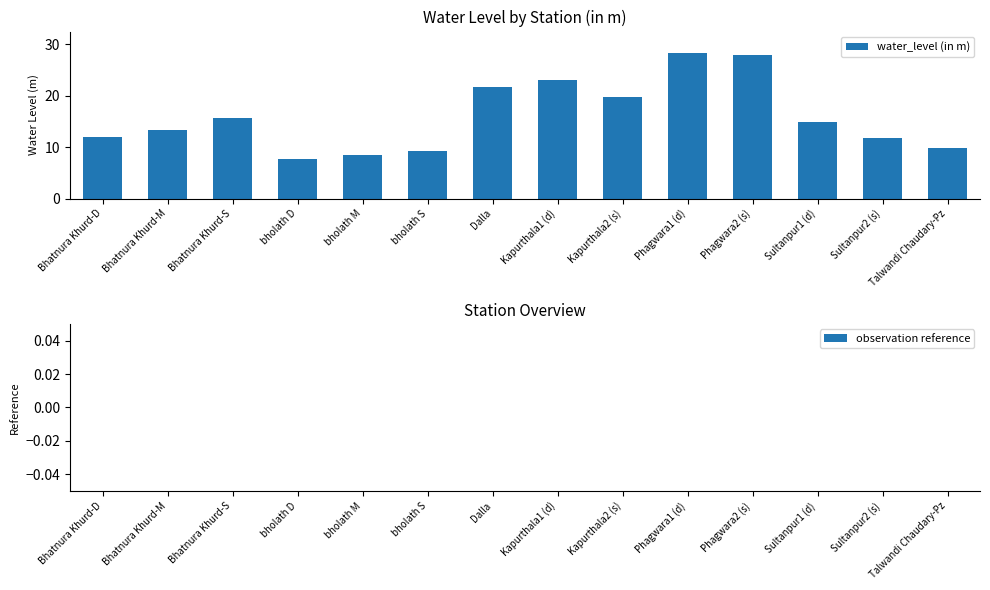

What is the change in value from Bhatnura Khurd-M to Phagwara2 (s)?

+14.5